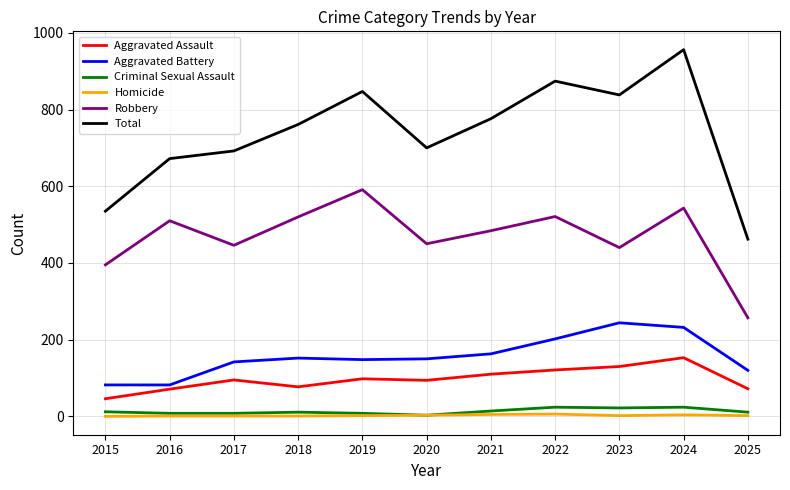

True or false: Total and Aggravated Assault intersect in this chart.

False